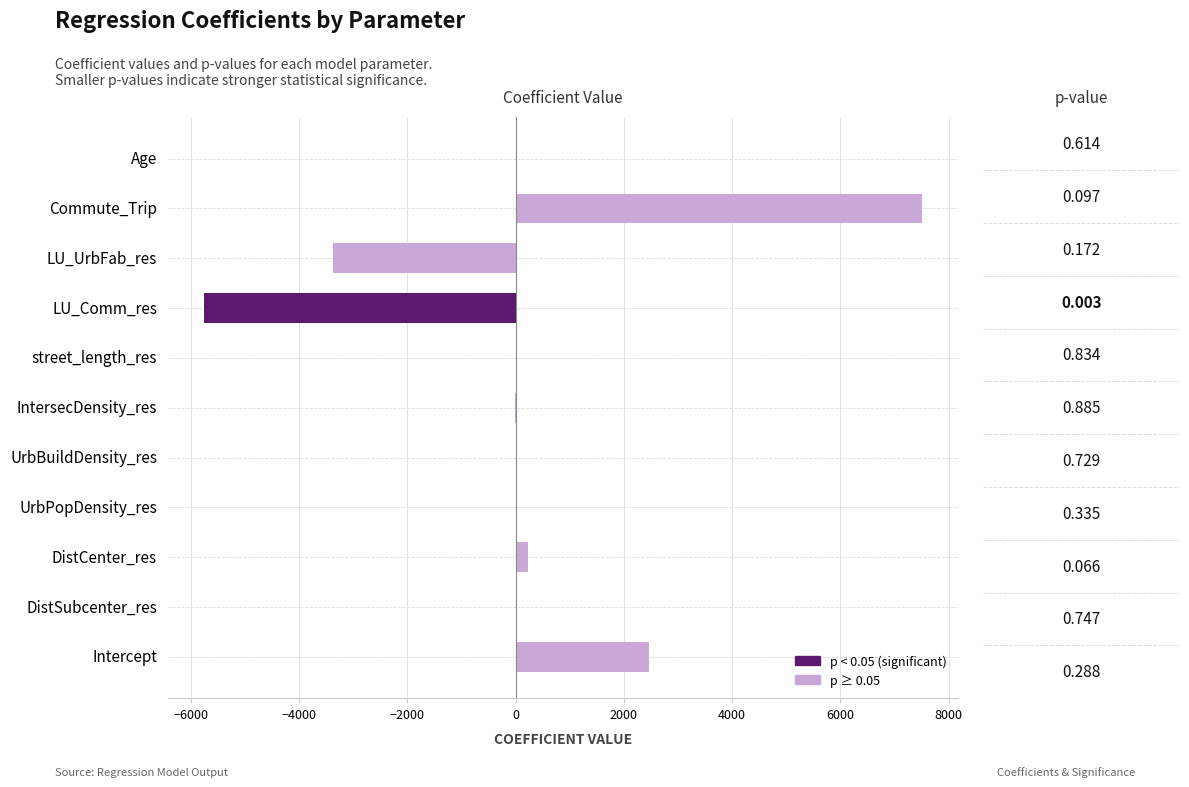

Which has a higher value, LU_UrbFab_res or Intercept?

Intercept